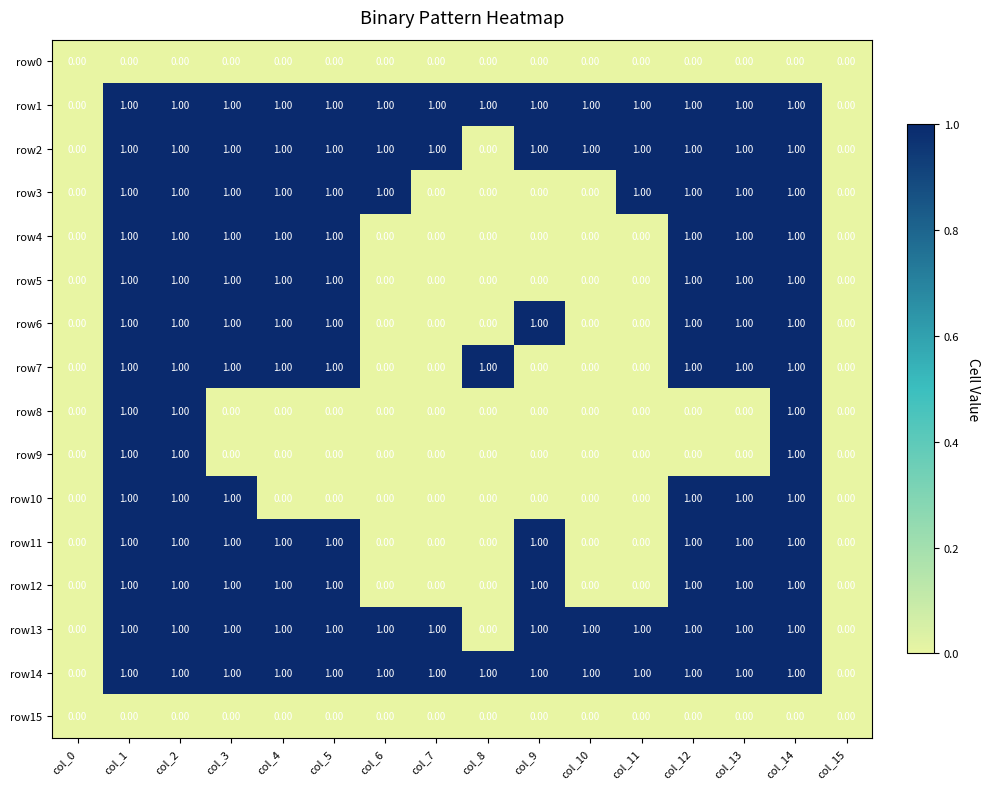

What is the sum of all row10 values?

6